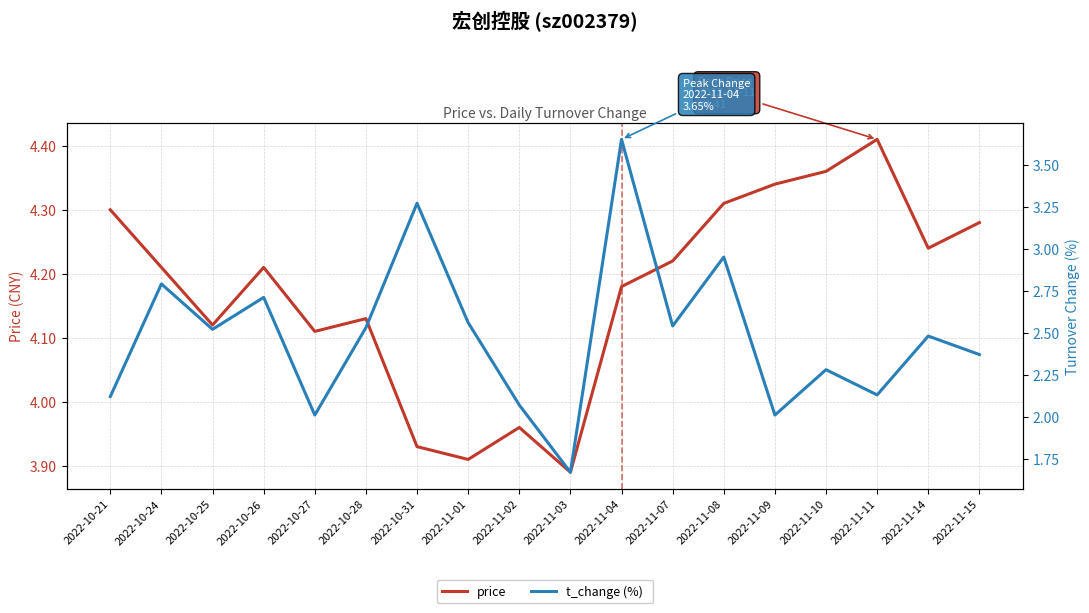

What is the maximum value for t_change (%)  ?

3.6